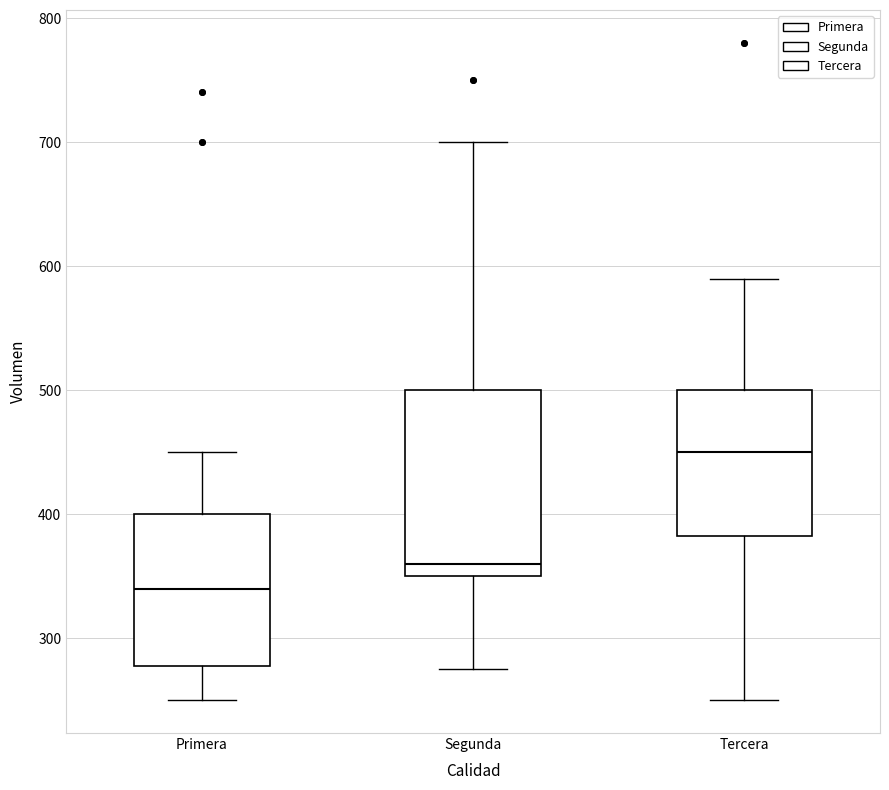

Reading left to right, transcribe this box plot: for each box, give where its median line is, the range the box spans, and where its two whiskers end, as read against the y-axis. The values are not printed on the chart, so give them approximately, as read against the axis.

Primera: median 340, box 280 to 400, whiskers 250 to 450
Segunda: median 360, box 350 to 500, whiskers 280 to 700
Tercera: median 450, box 380 to 500, whiskers 250 to 590